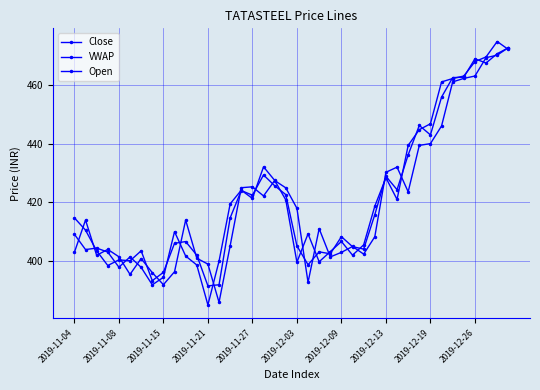

Does the chart have visible grid lines?

Yes